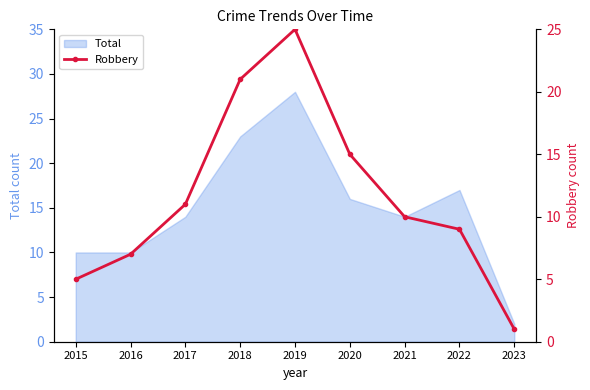

How many interior local peaks (higher than both neighbors) does the data have?

1